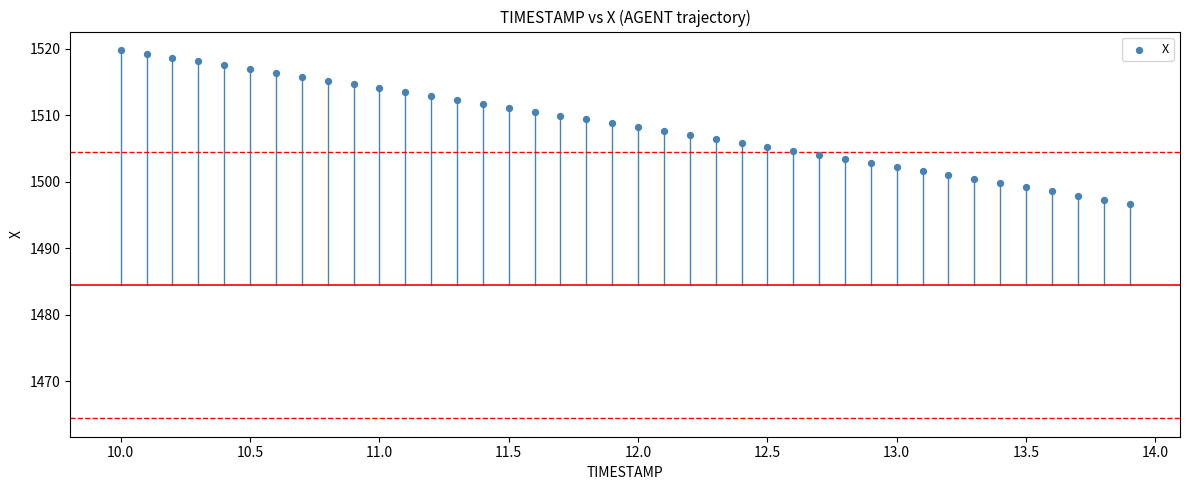

What is the range of X values (max minus min)?

3.9